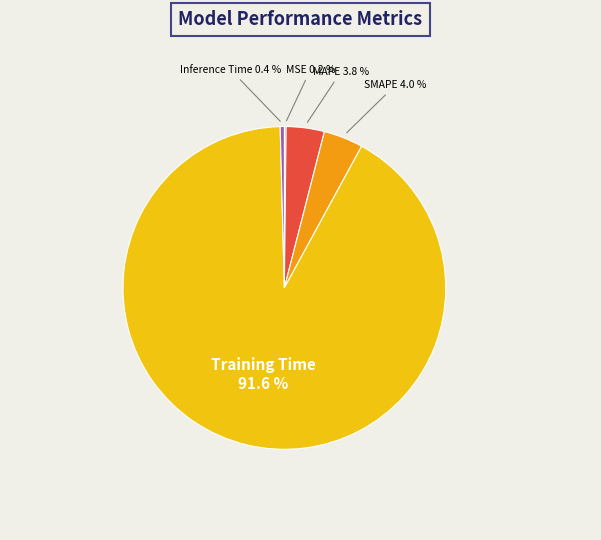

Is there a majority slice in this chart?

Yes